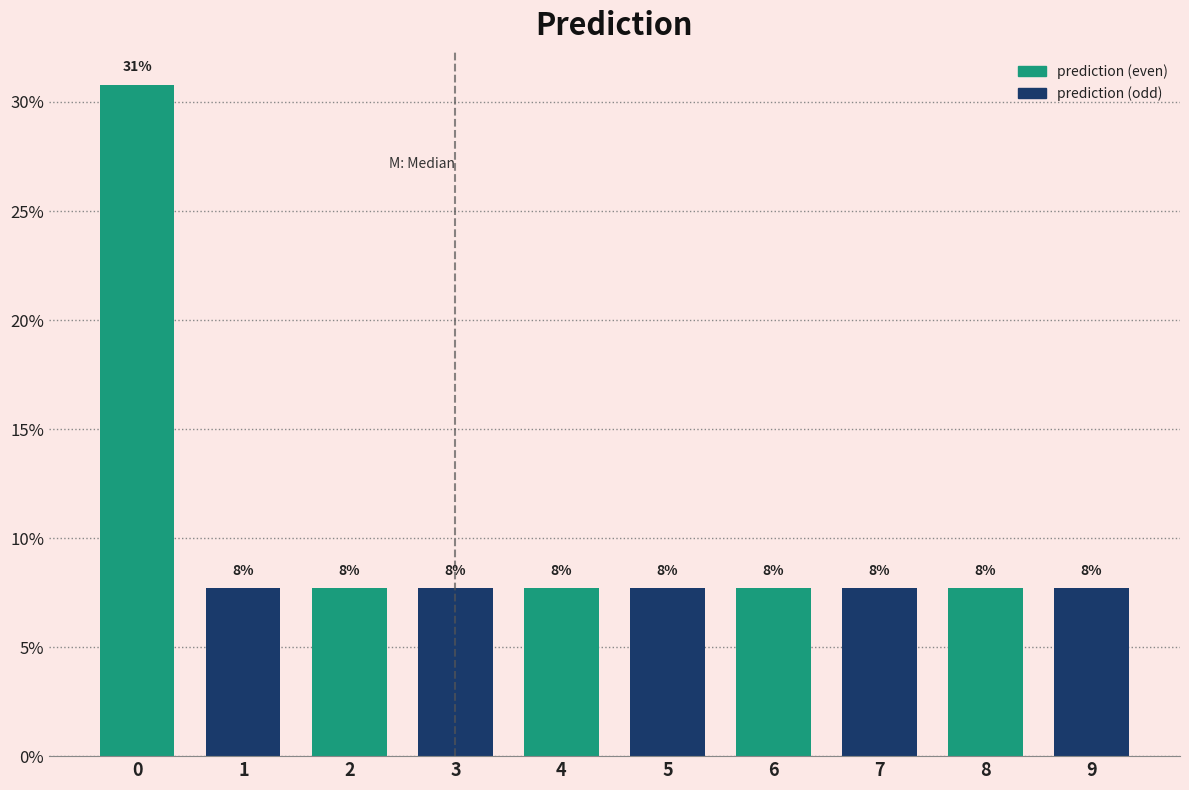

Are the bars horizontal?

No